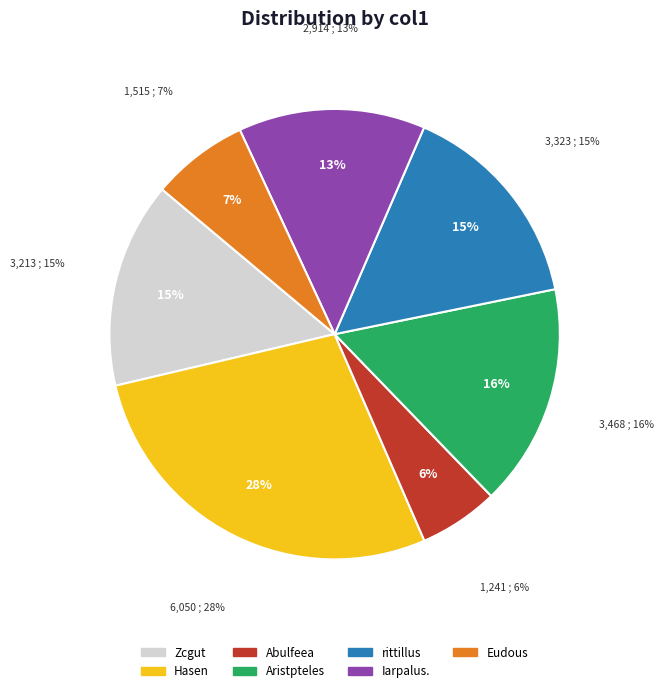

What is the largest slice in the pie chart?

Hasen